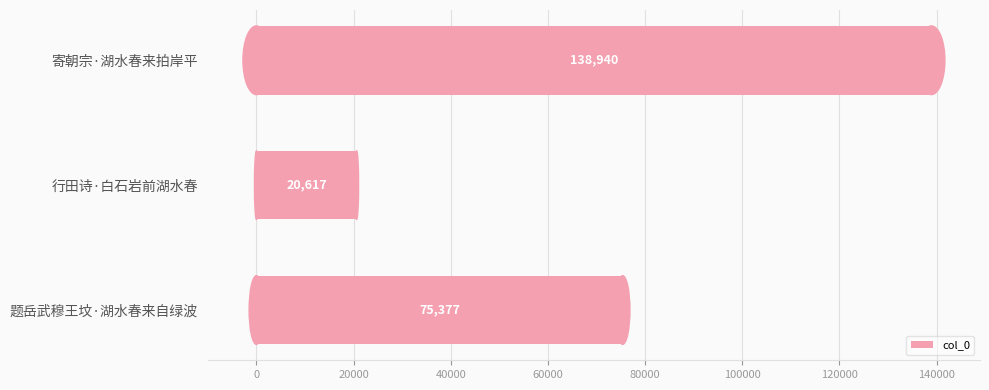

Count the number of data series in this chart.

1